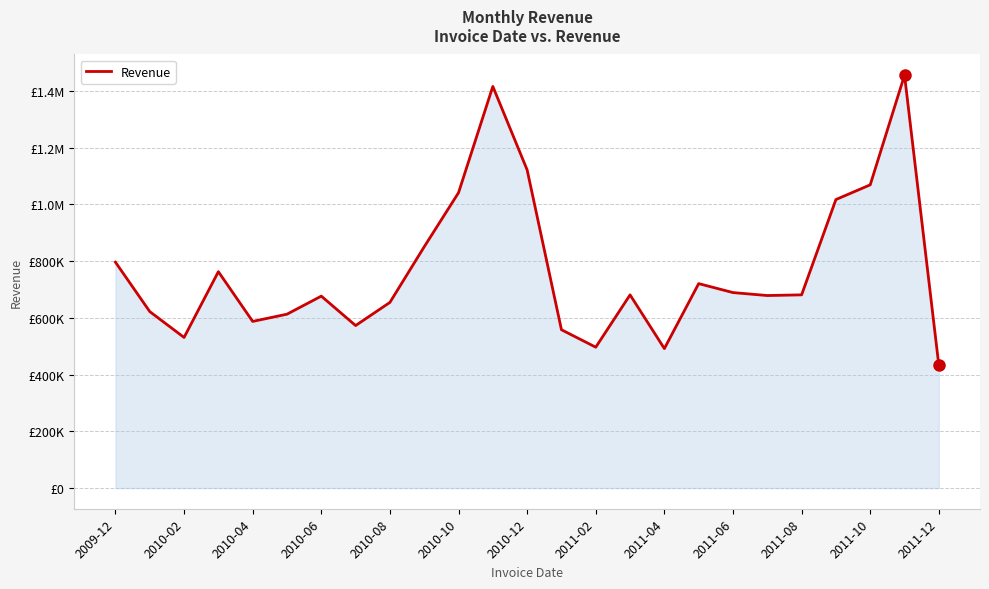

Where is the data nearest to the value 944394?

21